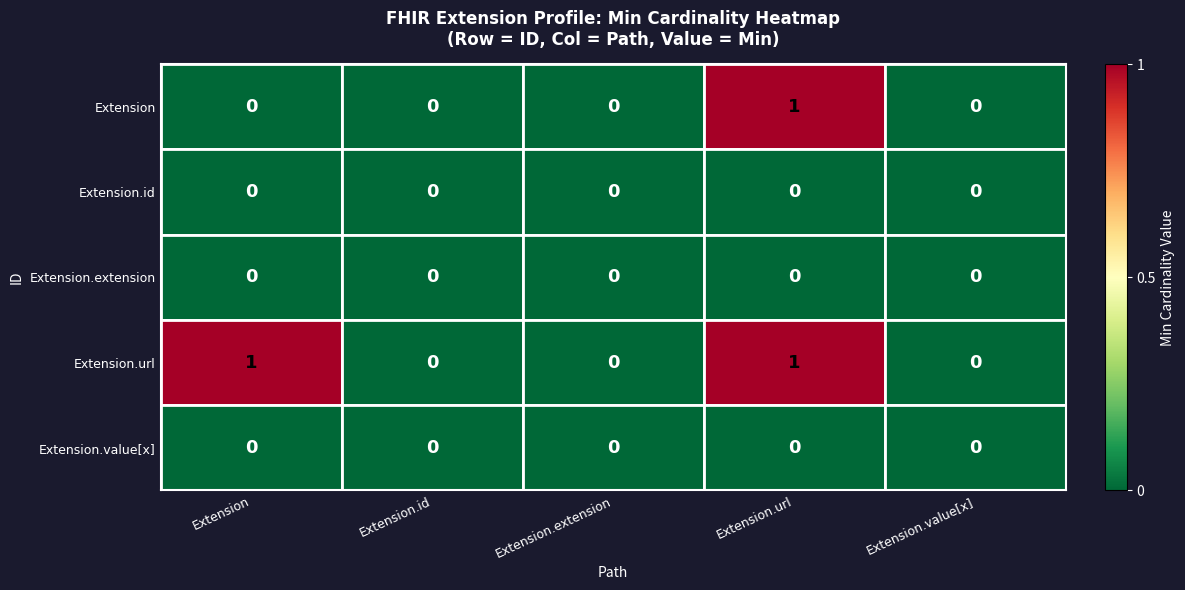

The value of Extension at Extension is 0. True or false?

True